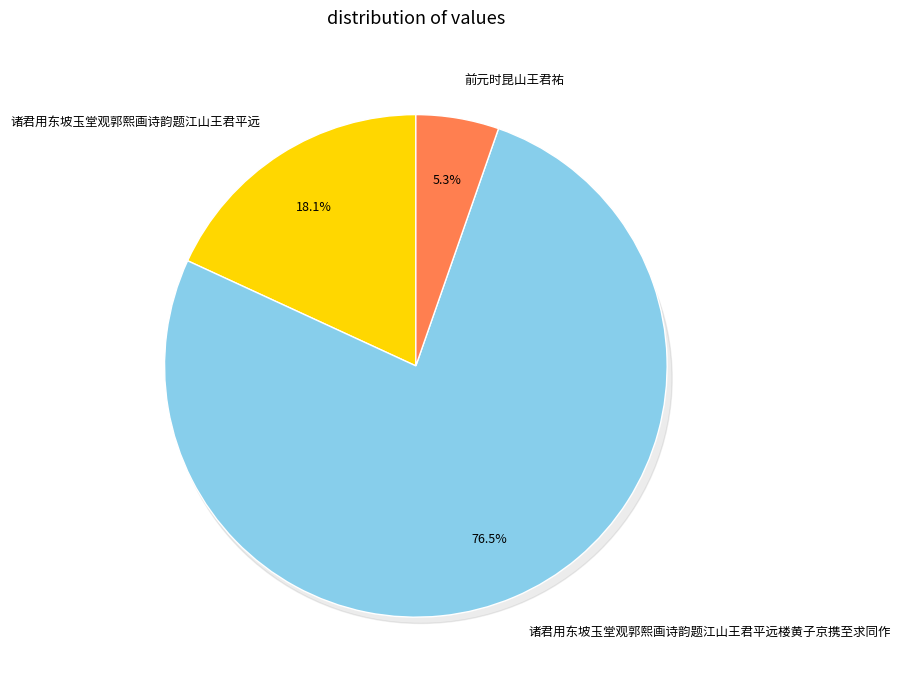

Count the number of slices in the pie.

3